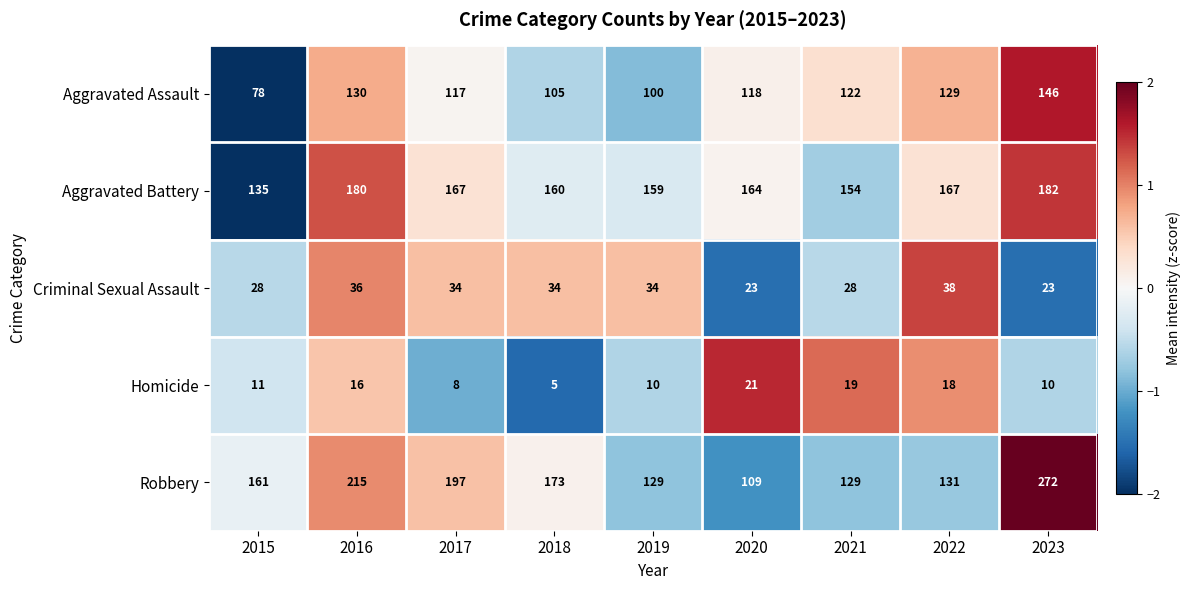

Which series changed the most between 2016 and 2019?

Robbery